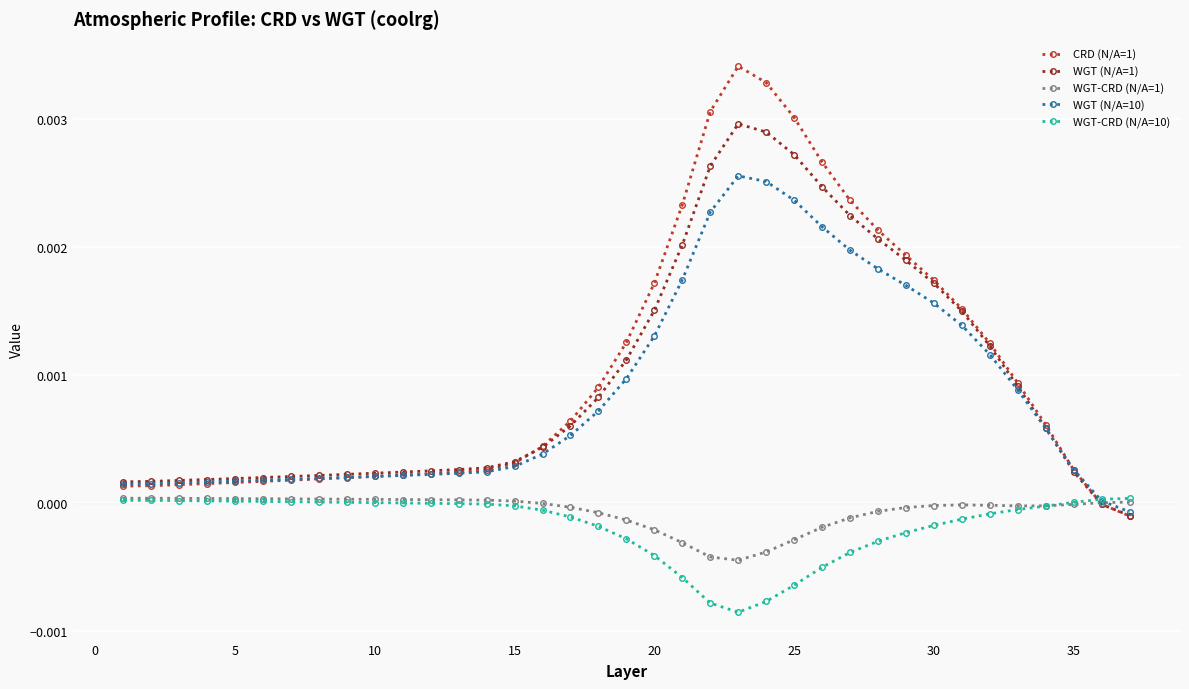

Which series has the largest total across all categories?

CRD (N/A=1)